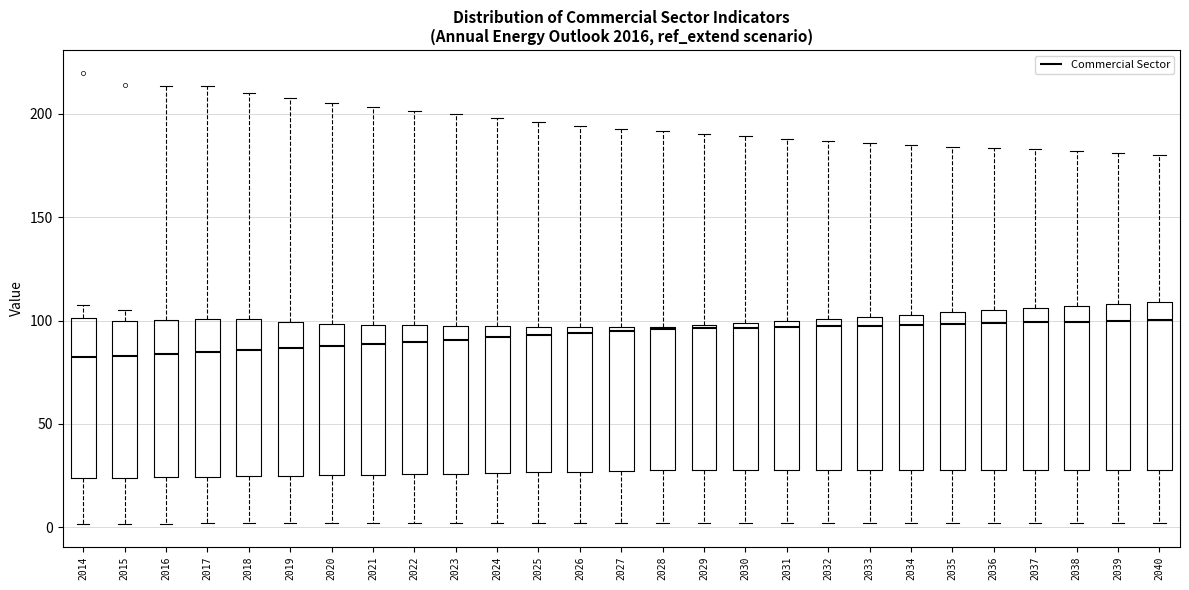

Where does the lower whisker of the box at x = 2025 end on the y-axis? The values are not printed on the chart, so give them approximately, as read against the axis.

0